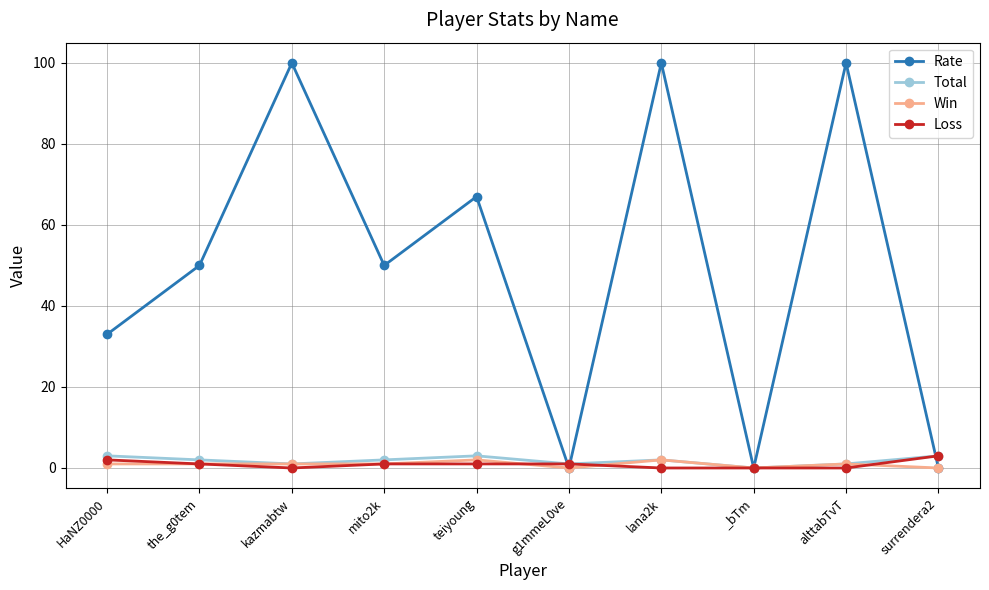

How many series are shown in this chart?

4